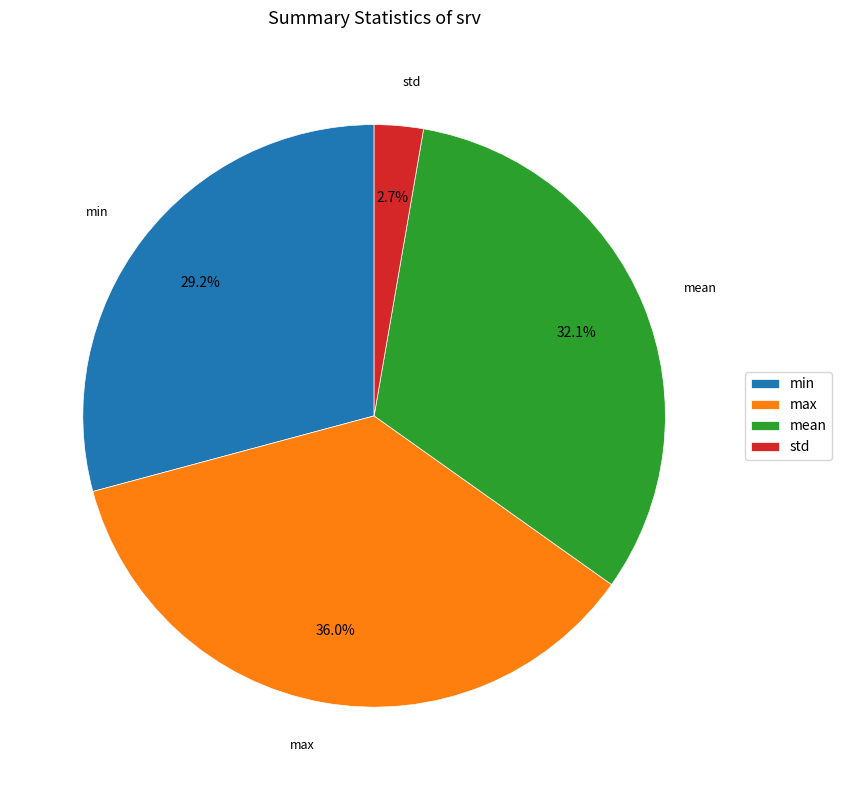

To the nearest percent, what percentage of the pie is std?

3%